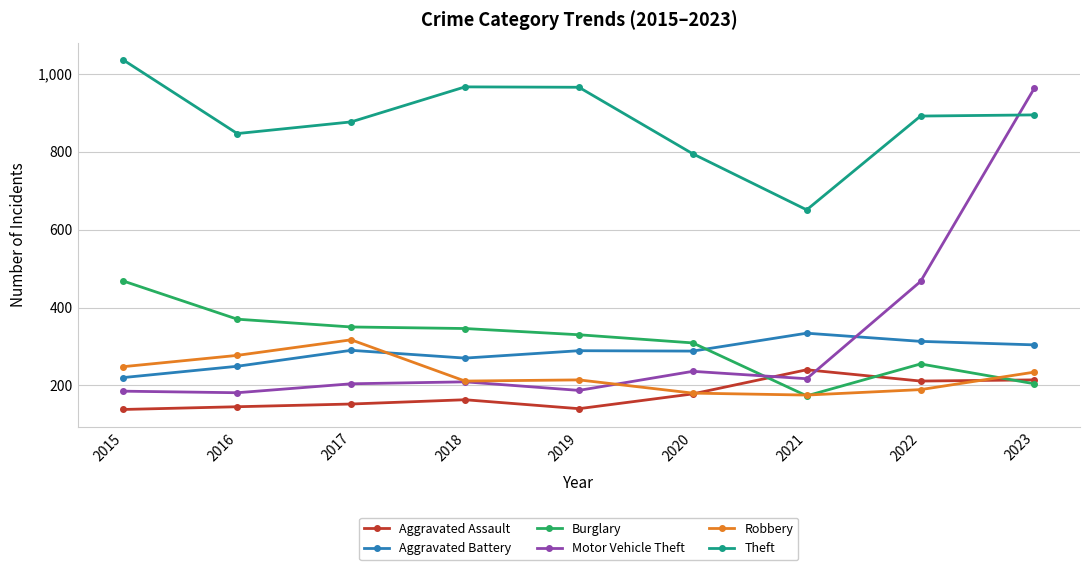

Which category has the highest value in the Burglary series?

2015